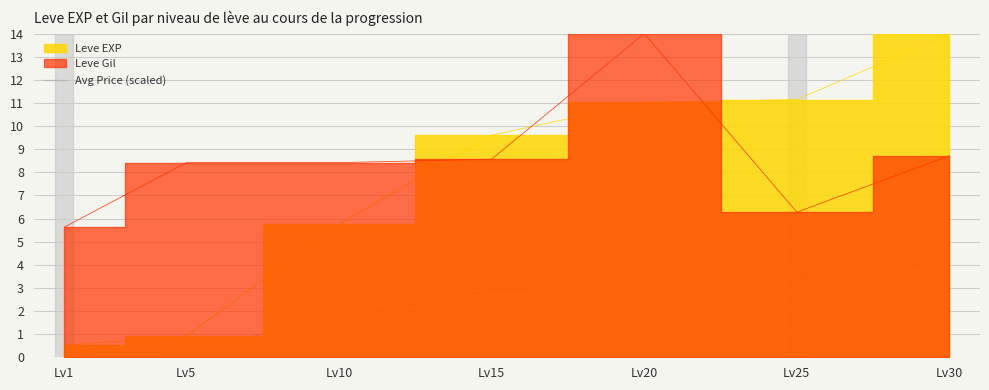

Reading right to left, what are all the values shown in this chart?

4.2	3.3	3.3	2.9	1.7	0.3	0.2